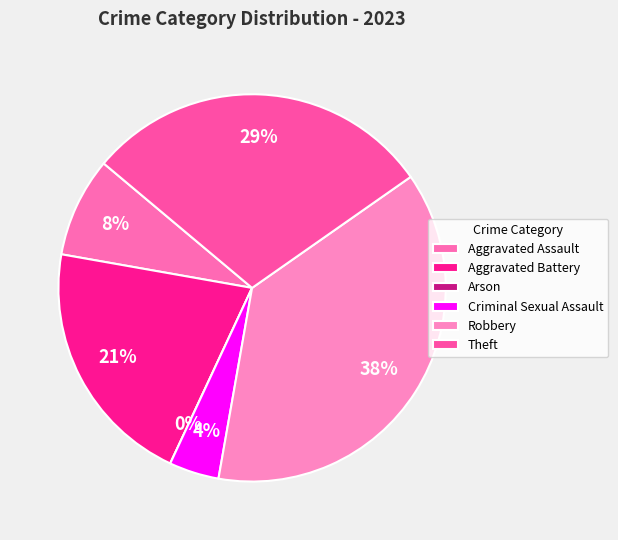

Rank the categories by value from lowest to highest.

Arson, Criminal Sexual Assault, Aggravated Assault, Aggravated Battery, Theft, Robbery